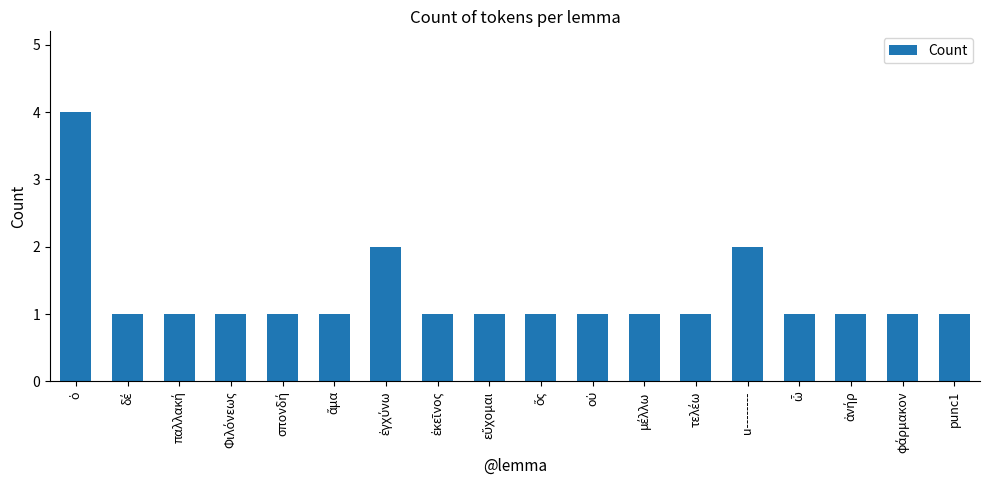

What is the difference between the maximum and minimum values?

3